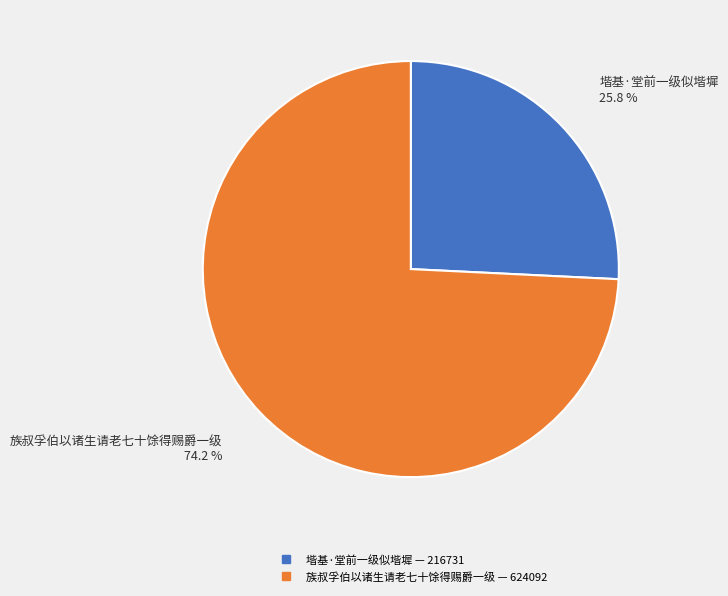

Count the number of slices in the pie.

2